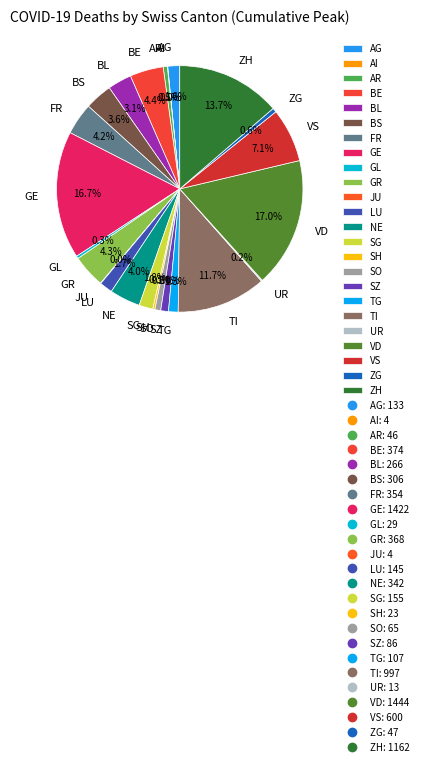

Between AR and BE, which is larger?

BE